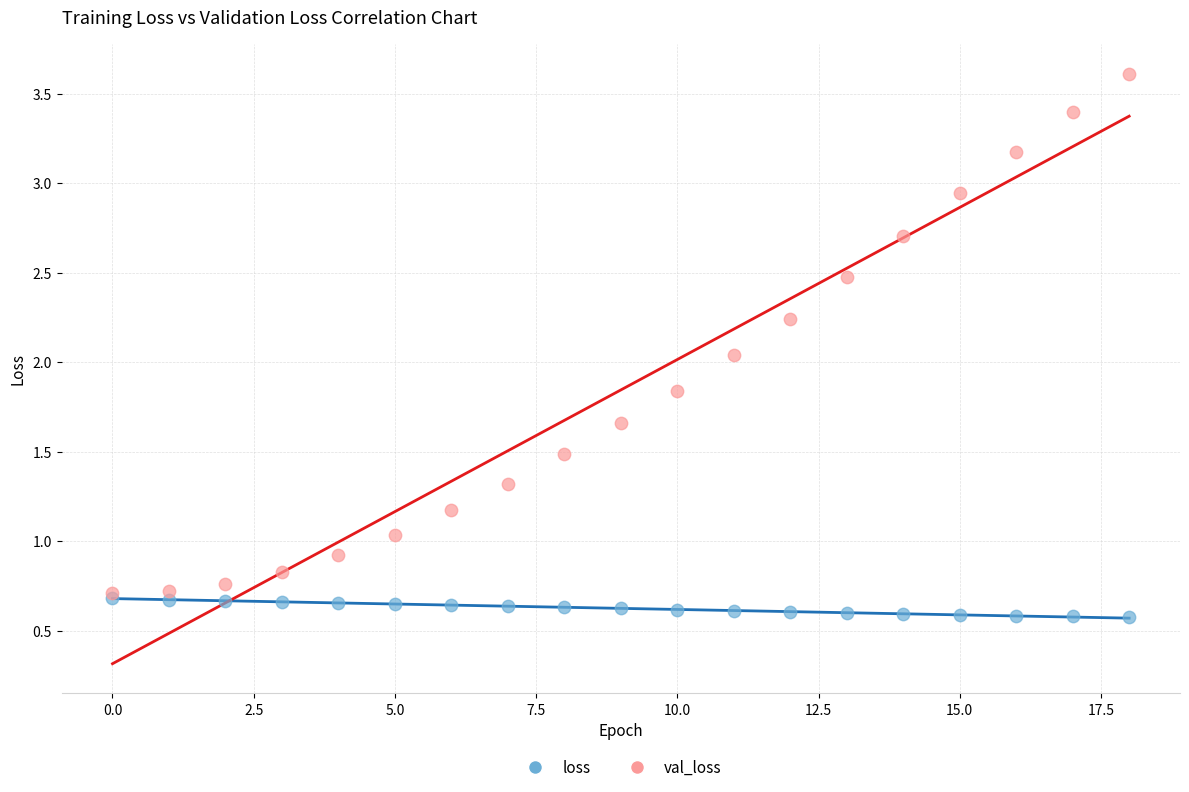

What are all the series names shown in the legend?

loss, val_loss